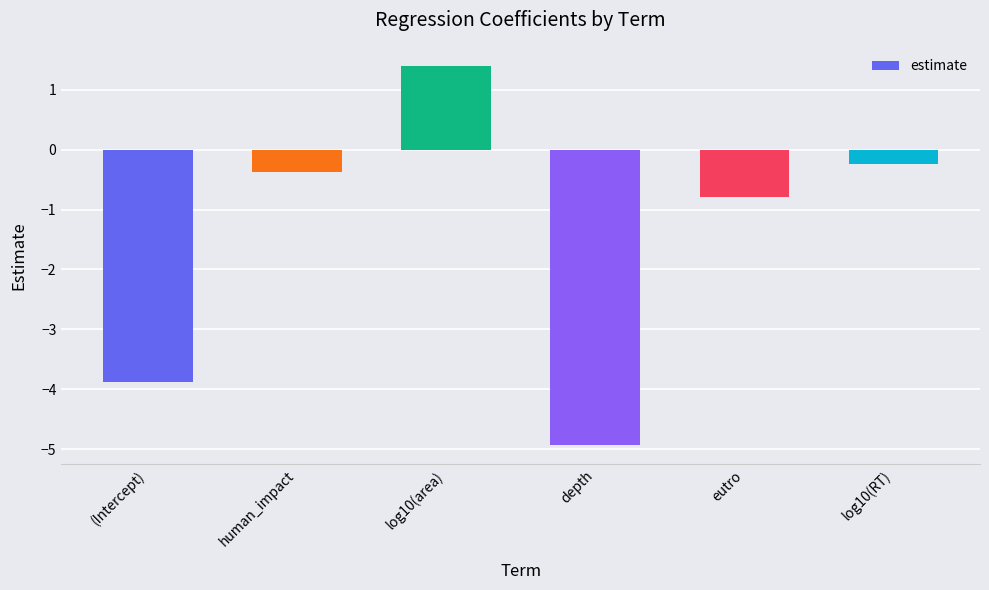

What is the approximate value at human_impact?

-0.4